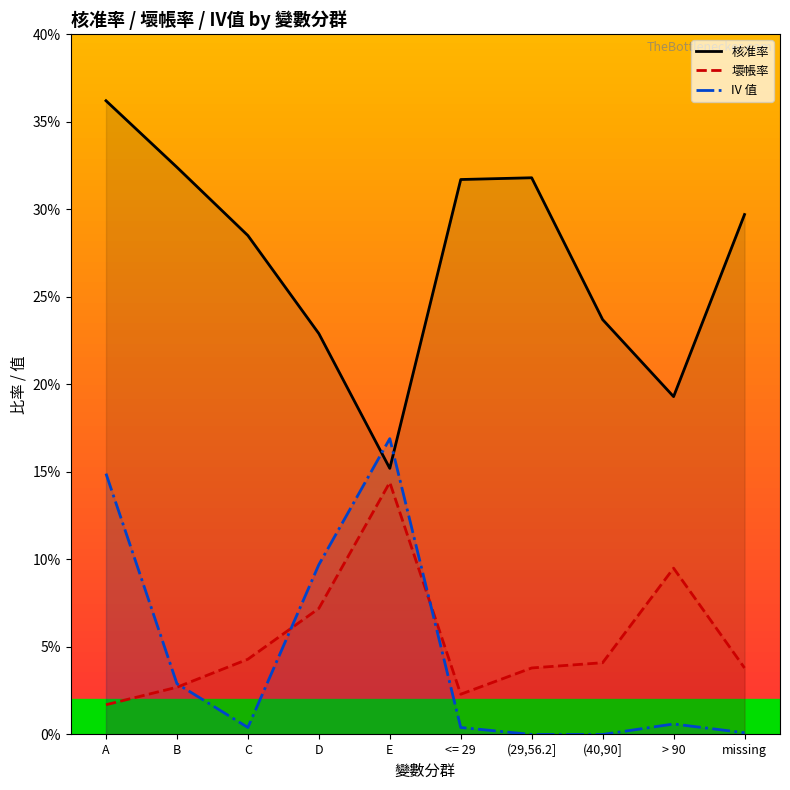

At which label does 核准率 reach its minimum?

E